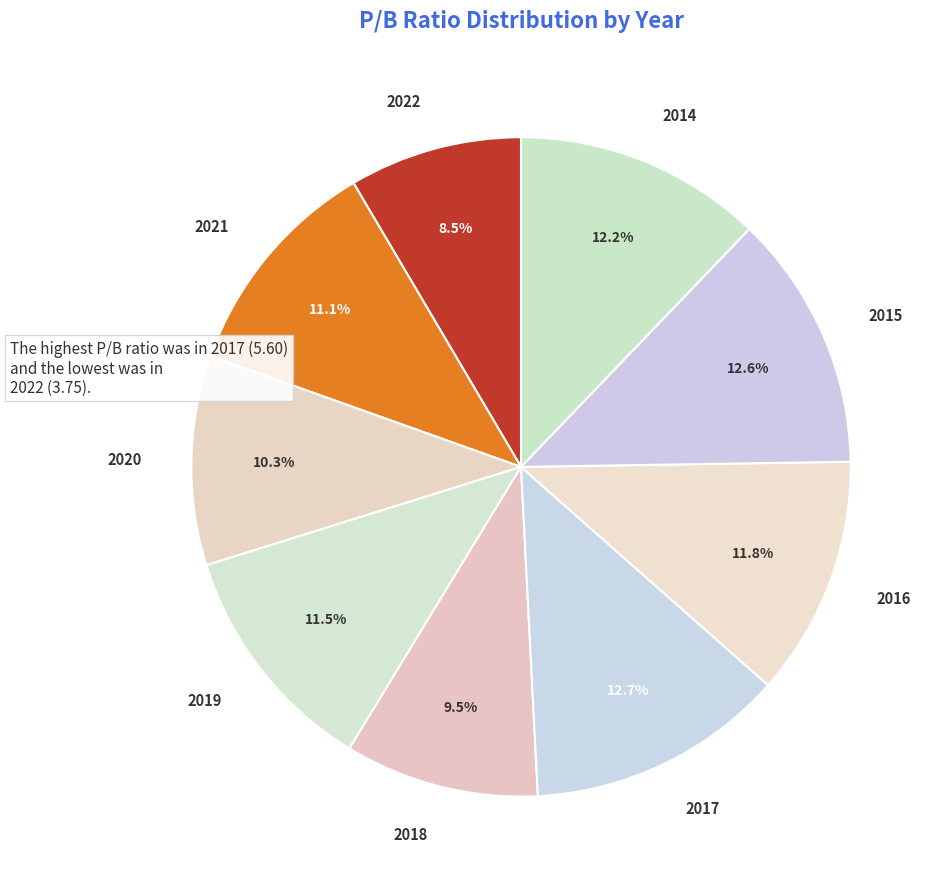

Count the number of slices in the pie.

9